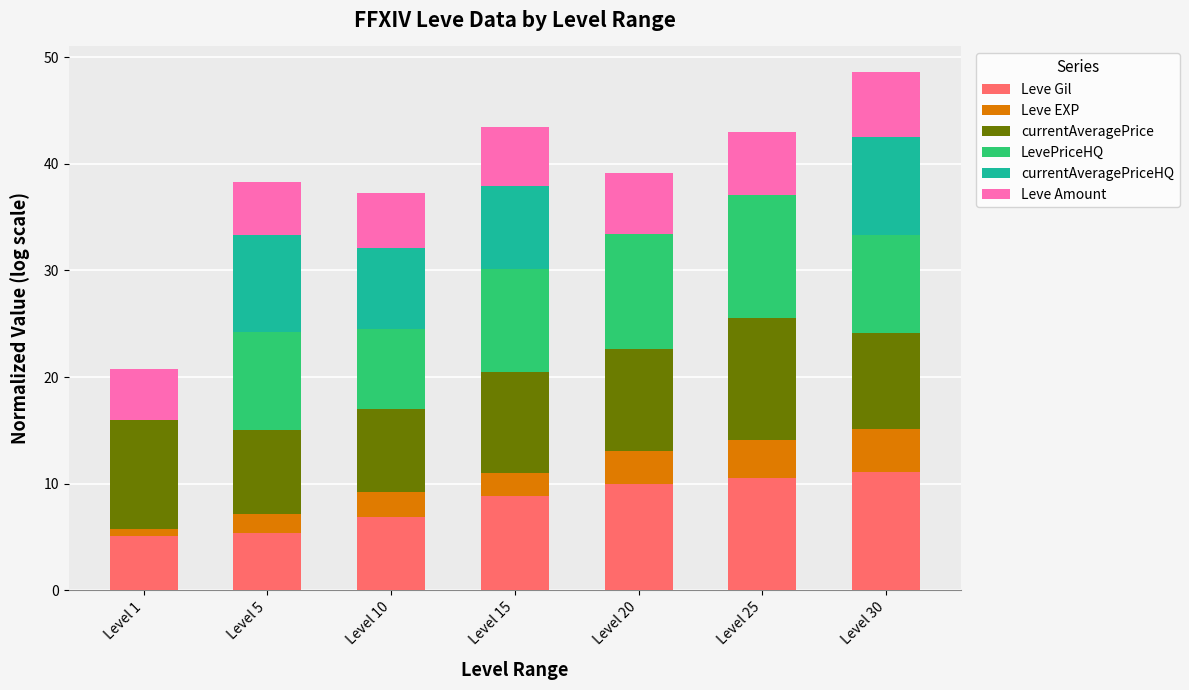

The Leve Gil series shows 10.0 at Level 20. True or false?

True